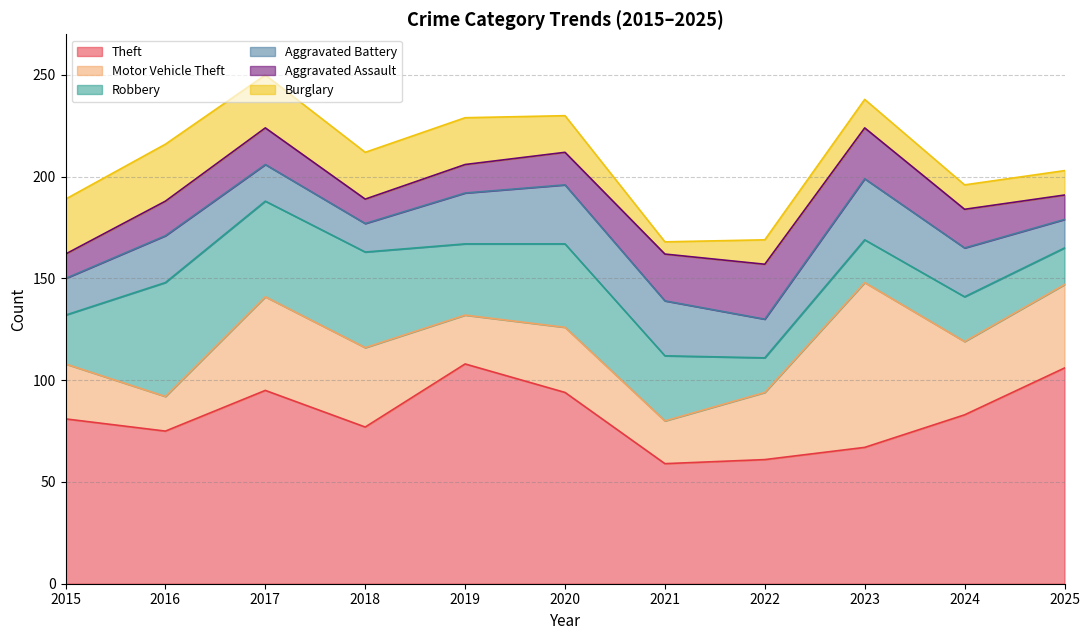

Does the chart have visible grid lines?

Yes